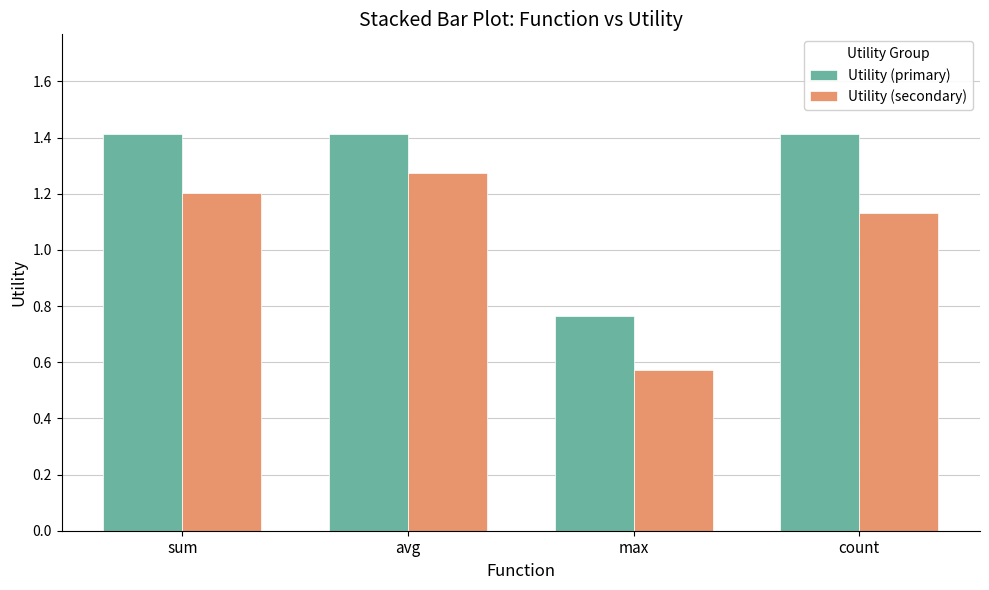

What is the sum of all Utility (secondary) values?

4.2